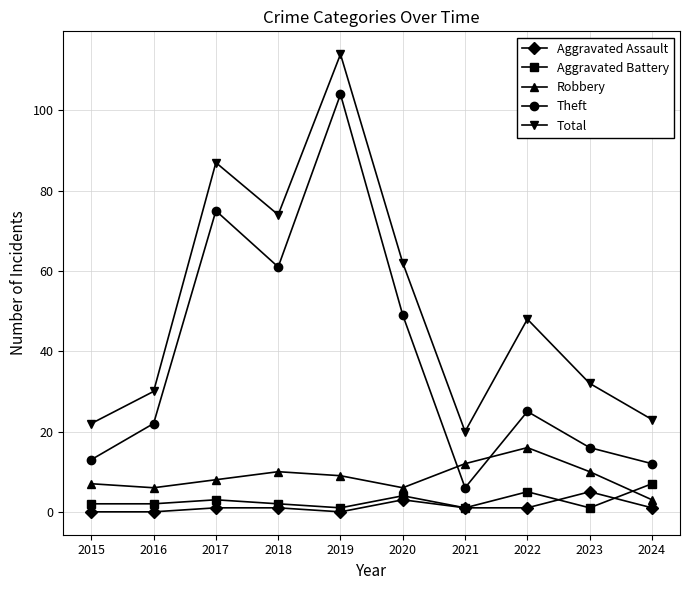

The Robbery series shows 17 at 2021. True or false?

False